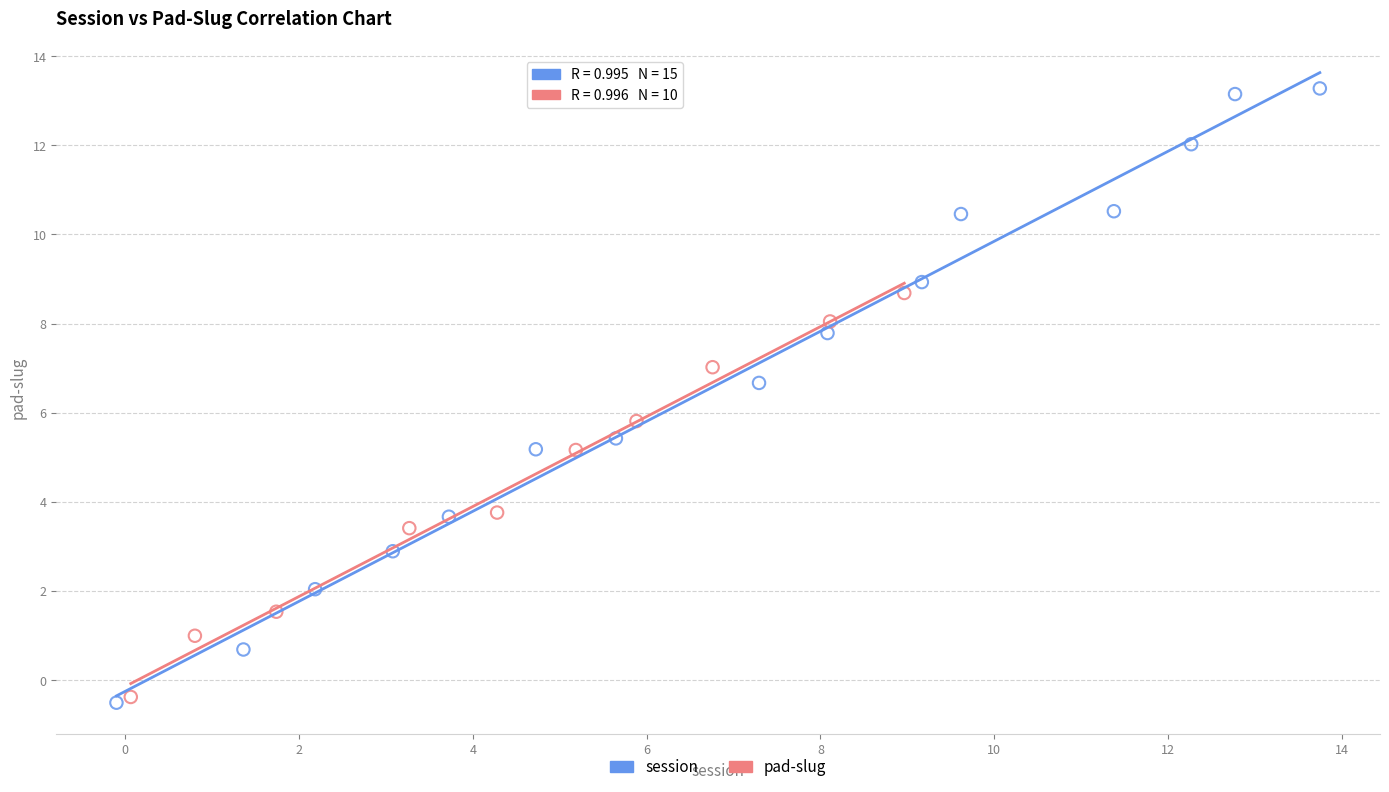

Which series has the widest spread of Y values?

session